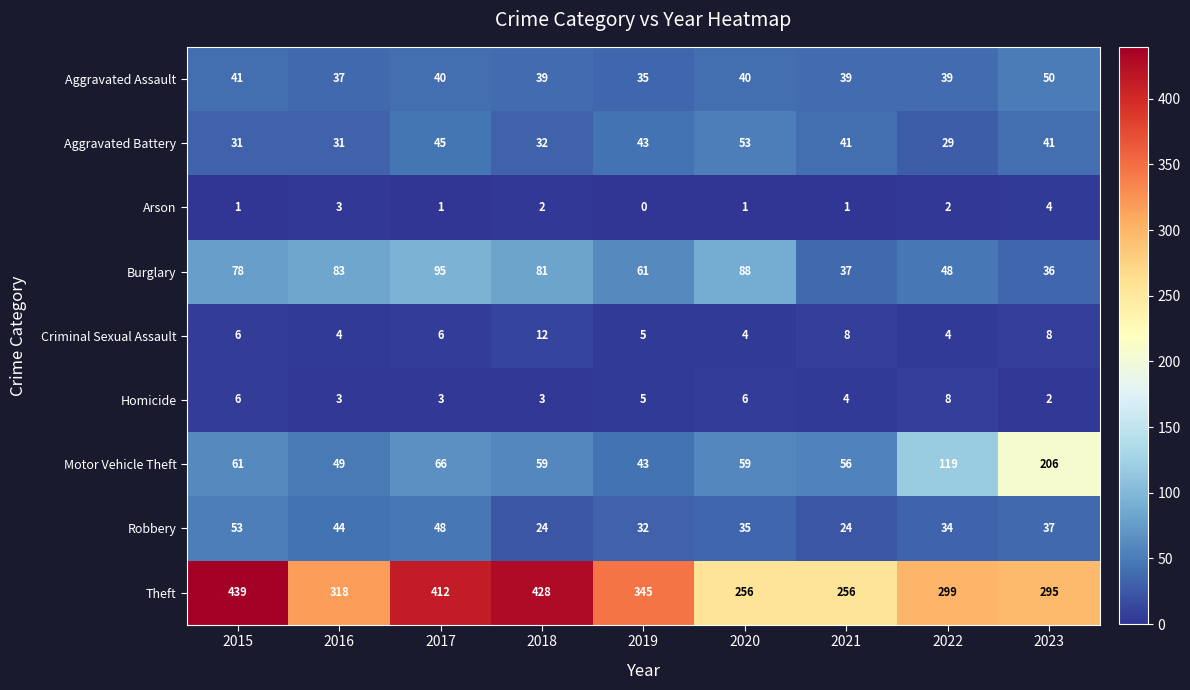

What is the maximum value shown in the chart?

439